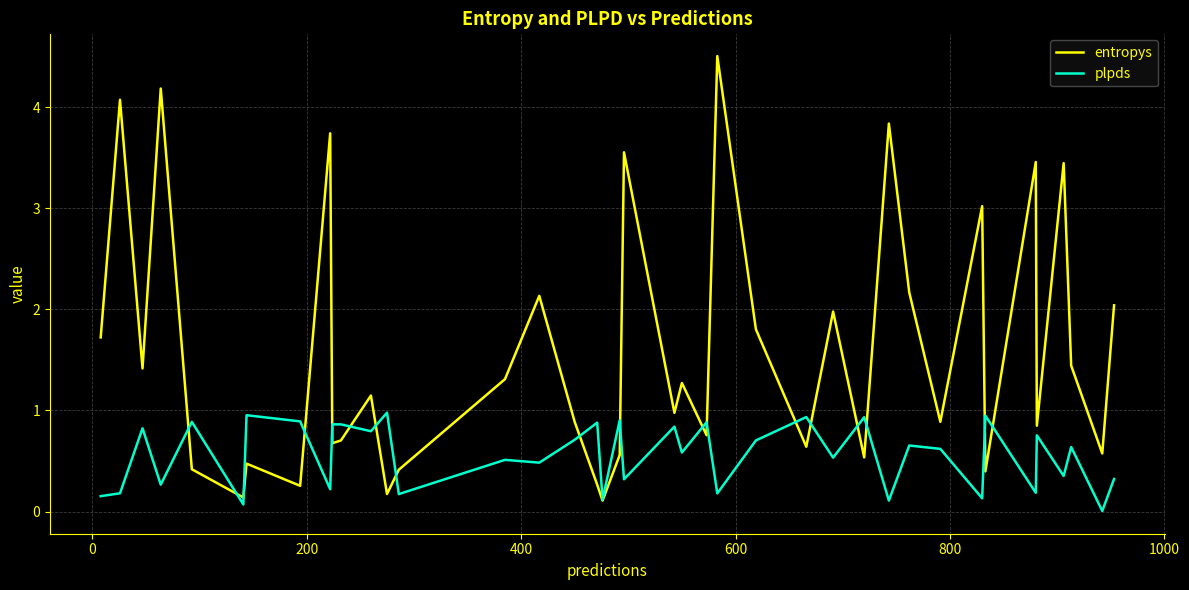

Which series has the widest spread of values?

entropys